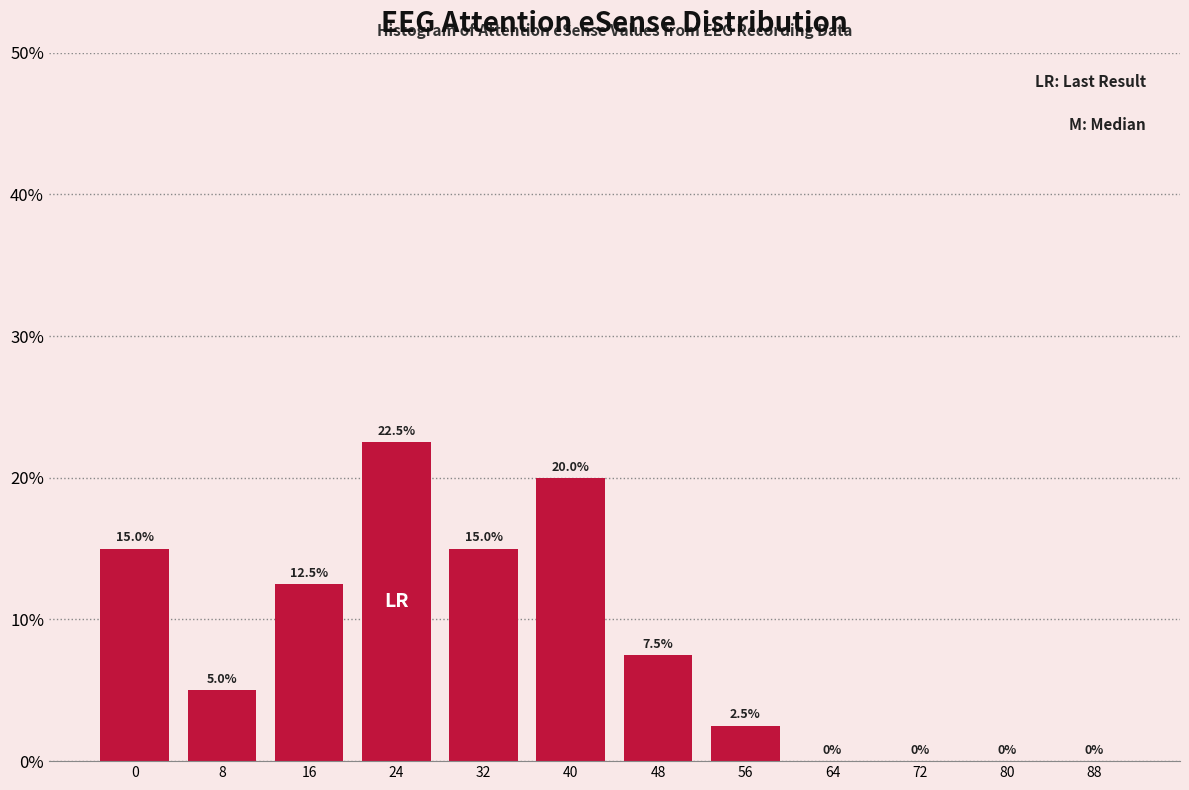

Reading left to right, what are all the values shown in this chart?

0=15.0	8=5.0	16=12.5	24=22.5	32=15.0	40=20.0	48=7.5	56=2.5	64=0.0	72=0.0	80=0.0	88=0.0